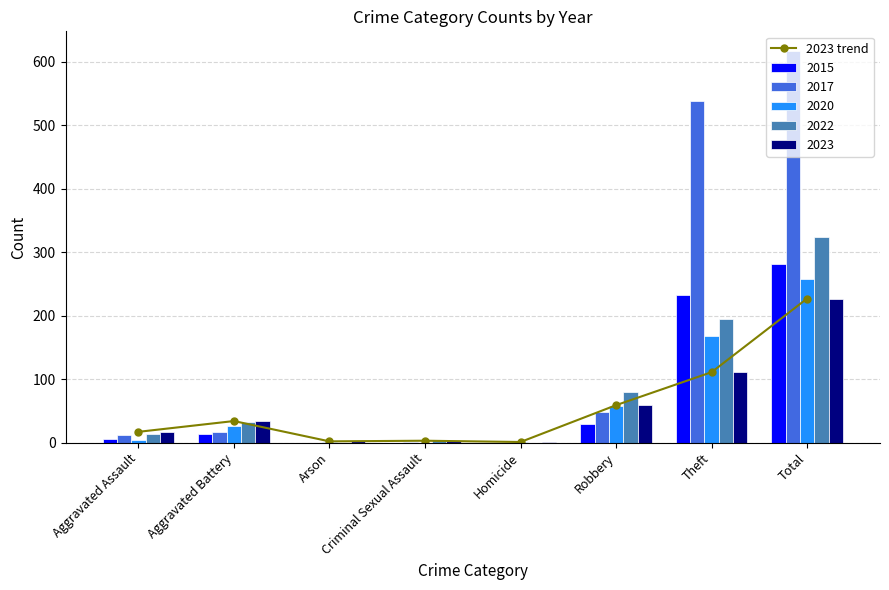

Reading left to right, extract all data points from this chart.

Aggravated Assault=17	Aggravated Battery=34	Arson=2	Criminal Sexual Assault=3	Homicide=1	Robbery=59	Theft=111	Total=227